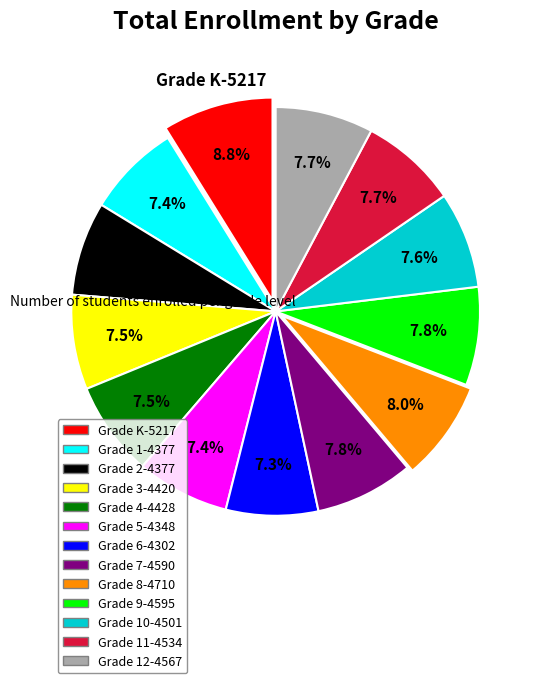

Is there a majority slice in this chart?

No